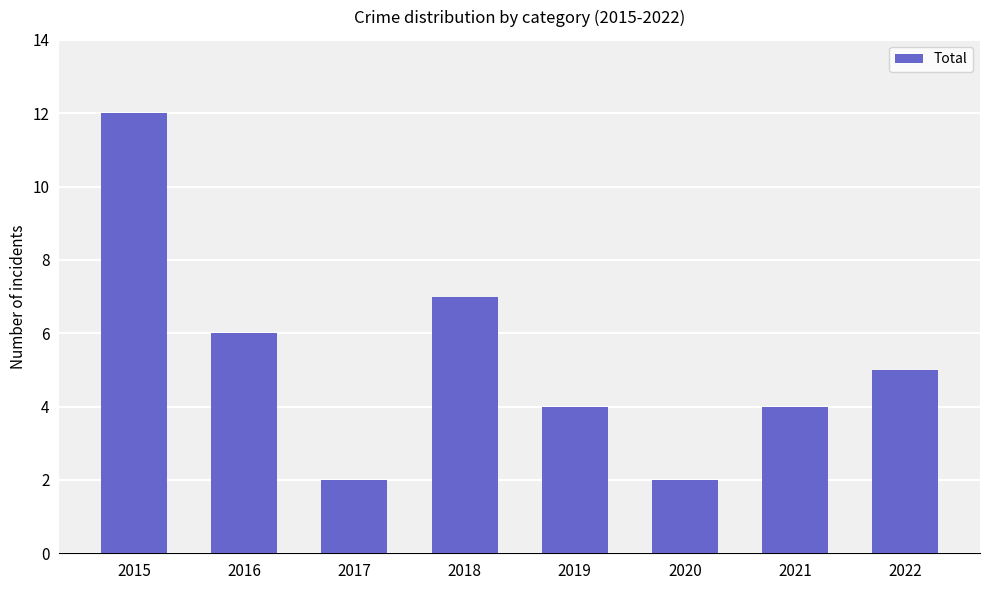

What is the average value?

5